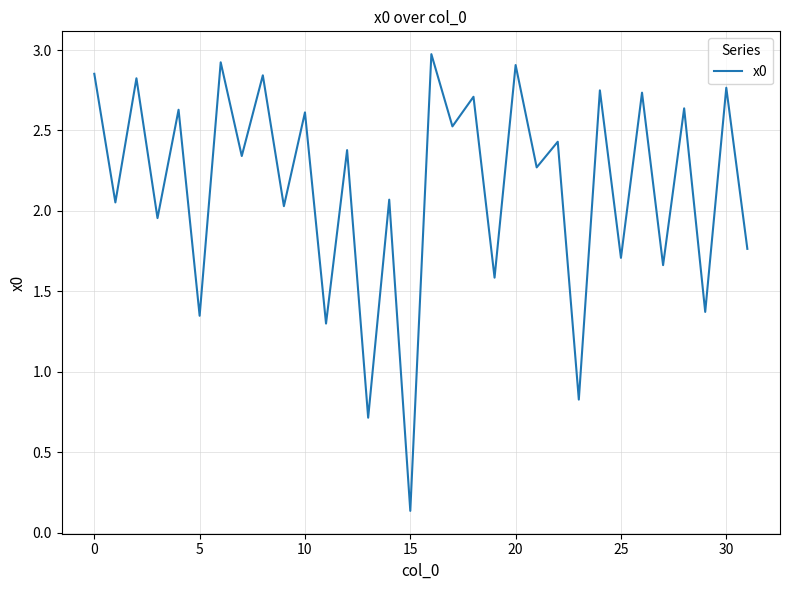

What is the maximum value shown in the chart?

3.0